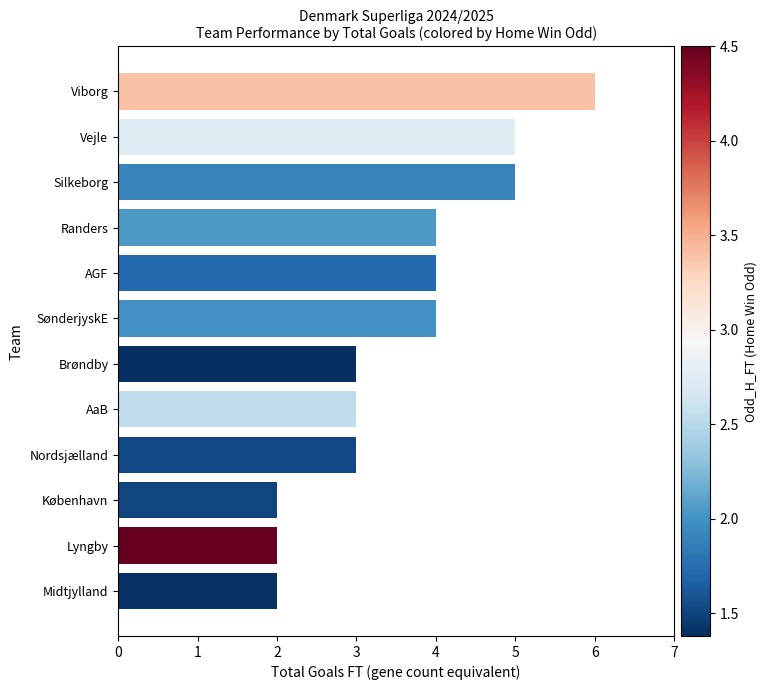

Reading bottom to top, what are all the values shown in this chart?

Midtjylland=2	Lyngby=2	København=2	Nordsjælland=3	AaB=3	Brøndby=3	SønderjyskE=4	AGF=4	Randers=4	Silkeborg=5	Vejle=5	Viborg=6